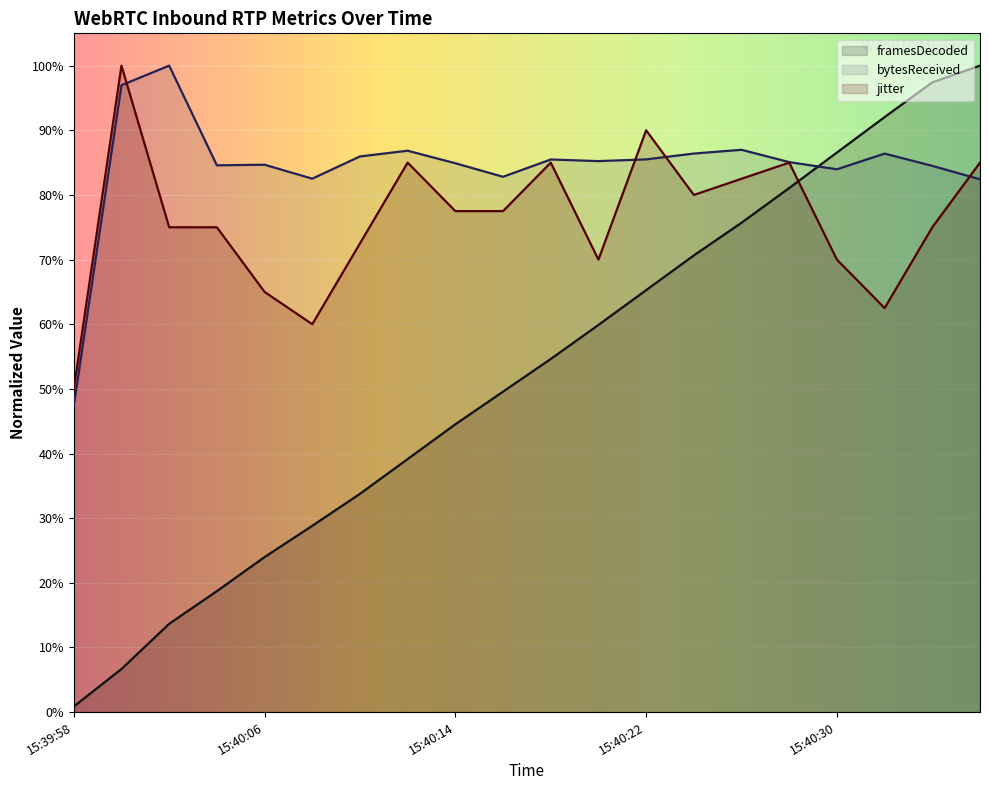

Where do bytesReceived and framesDecoded first cross each other?

15:40:28 and 15:40:30